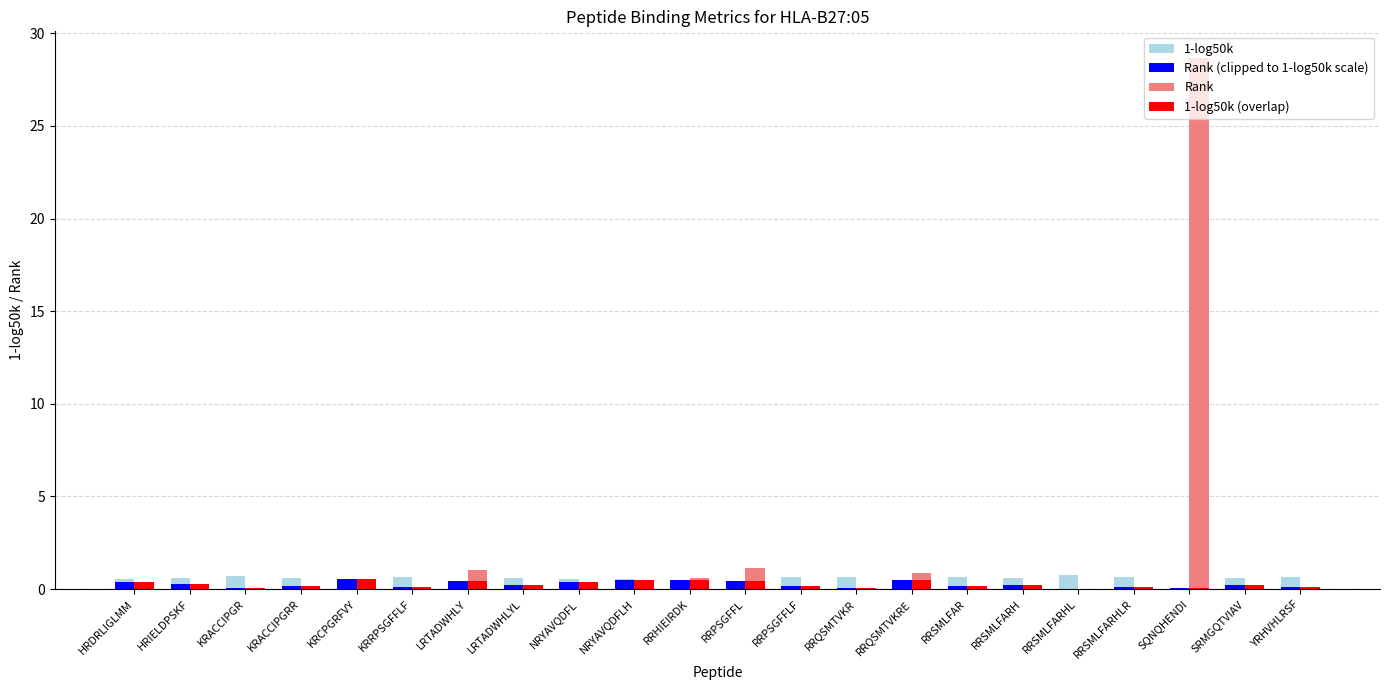

Which series has the largest range (max minus min)?

Rank